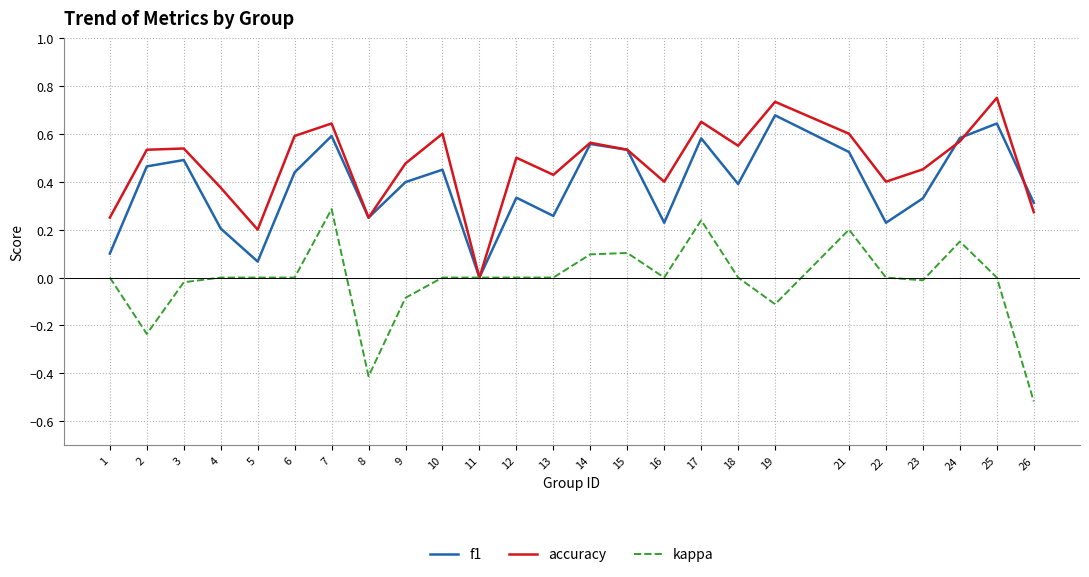

After their last crossing, which series has the higher values: f1 or accuracy?

f1